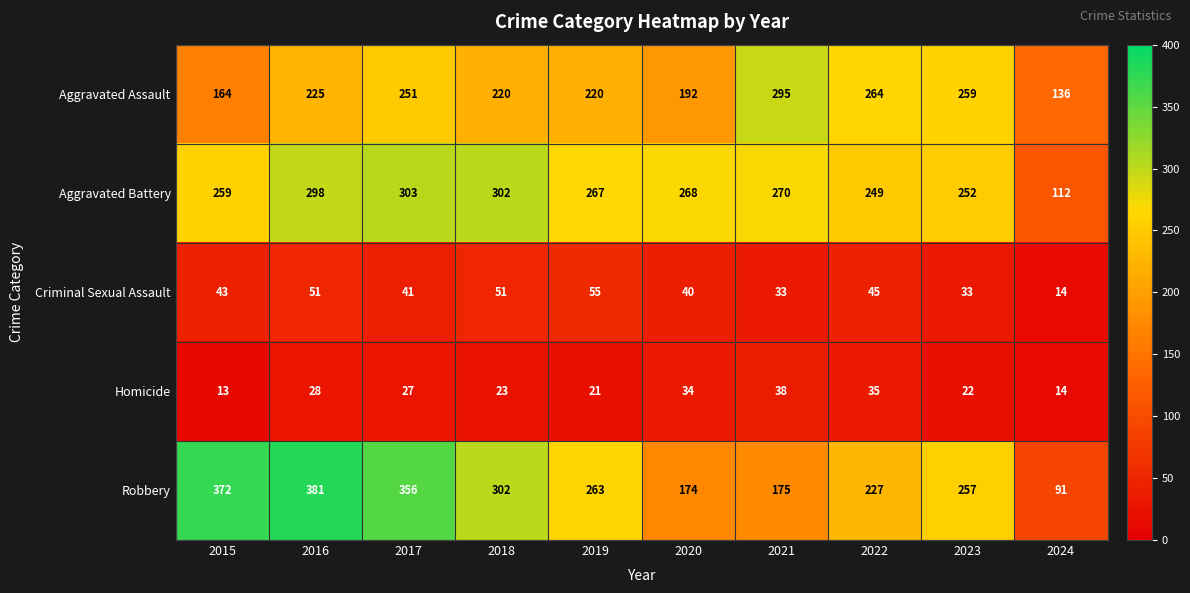

What is the approximate value of Criminal Sexual Assault at 2017?

41